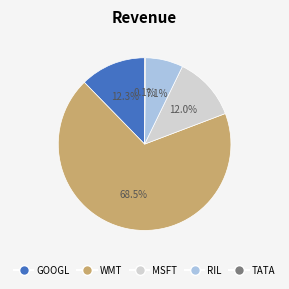

The GOOGL slice represents 1% of the pie. True or false?

False